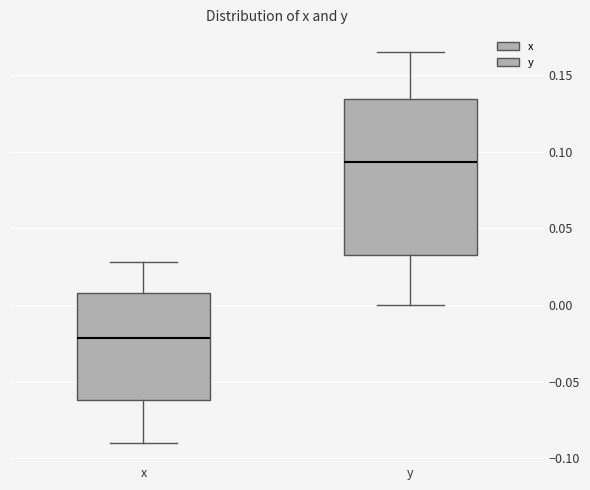

Which box has the lowest median line?

x